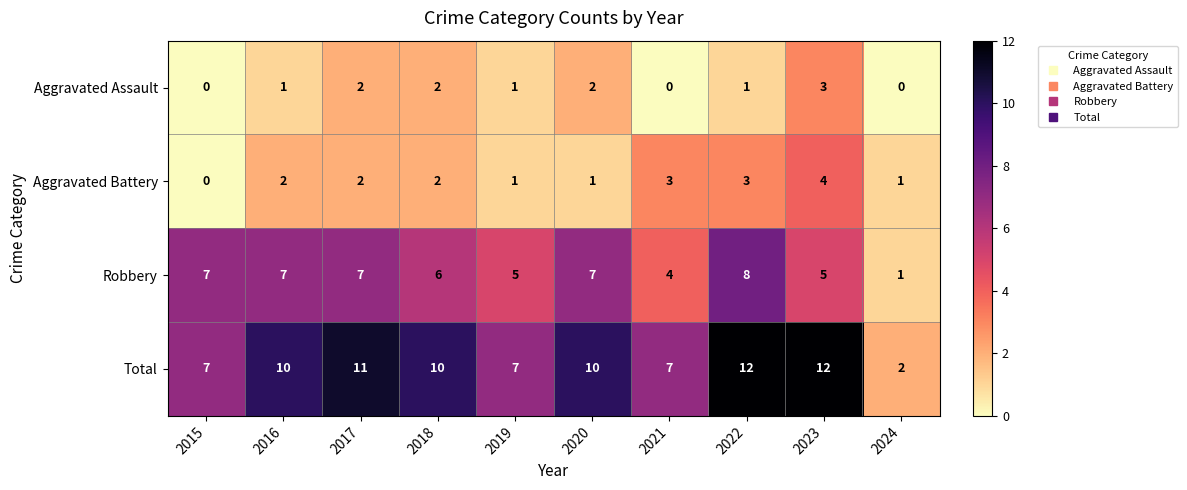

What is the spread (max minus min) of values at 2021?

7